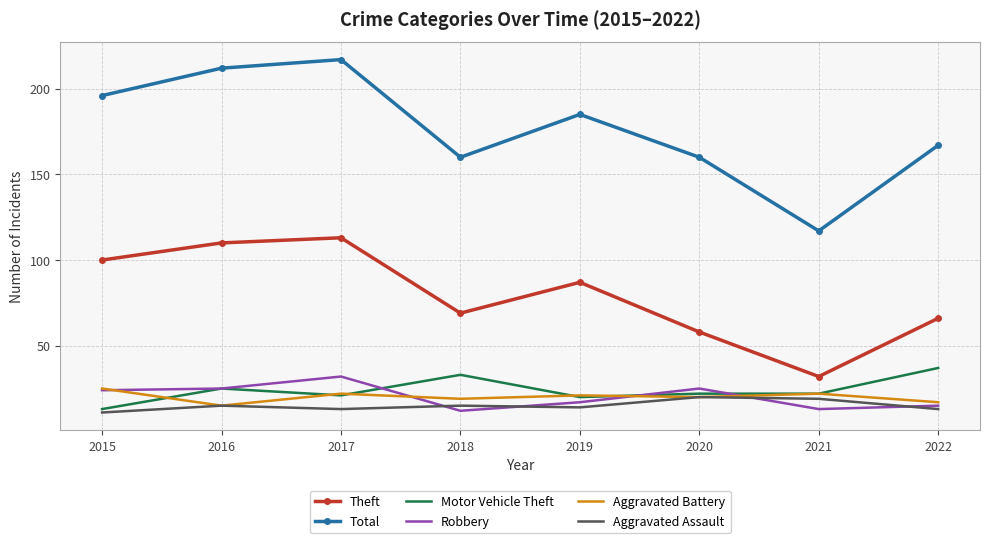

At which label does Aggravated Battery reach its peak?

2015